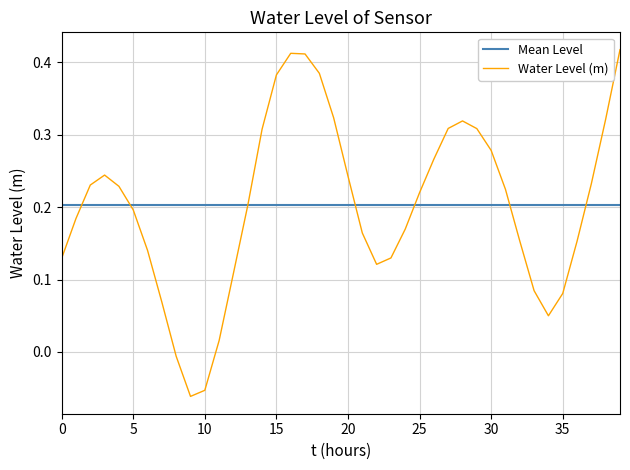

List the series in order of their peak value, highest first.

Water Level (m), Mean Level